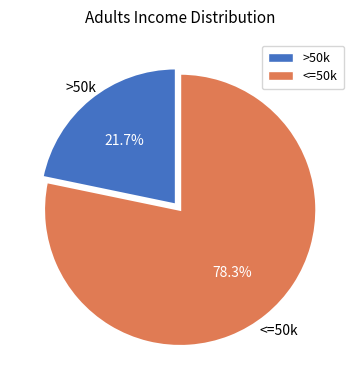

Between <=50k and >50k, which is larger?

<=50k